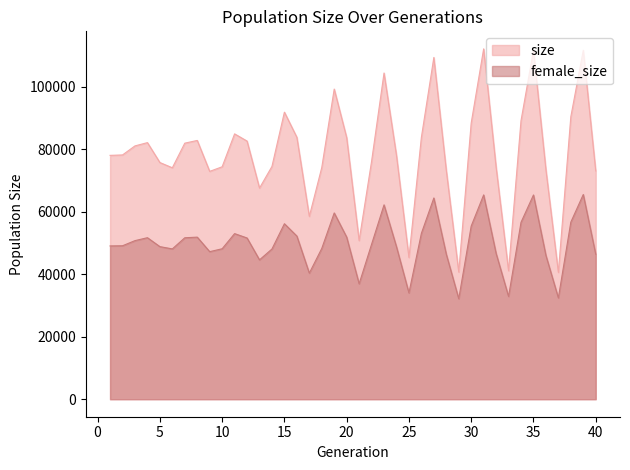

How many data points in size are less than 78167?

20